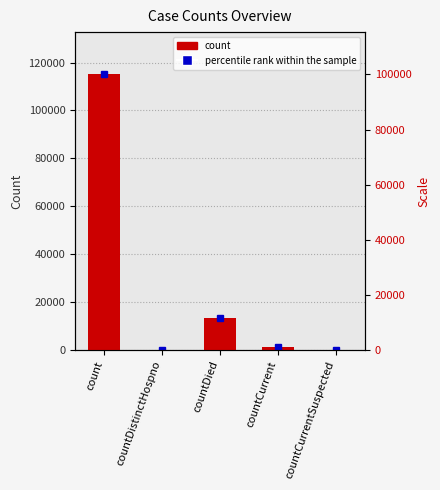

Reading right to left, list all the values displayed in this chart.

0	1383	13343	0	115379